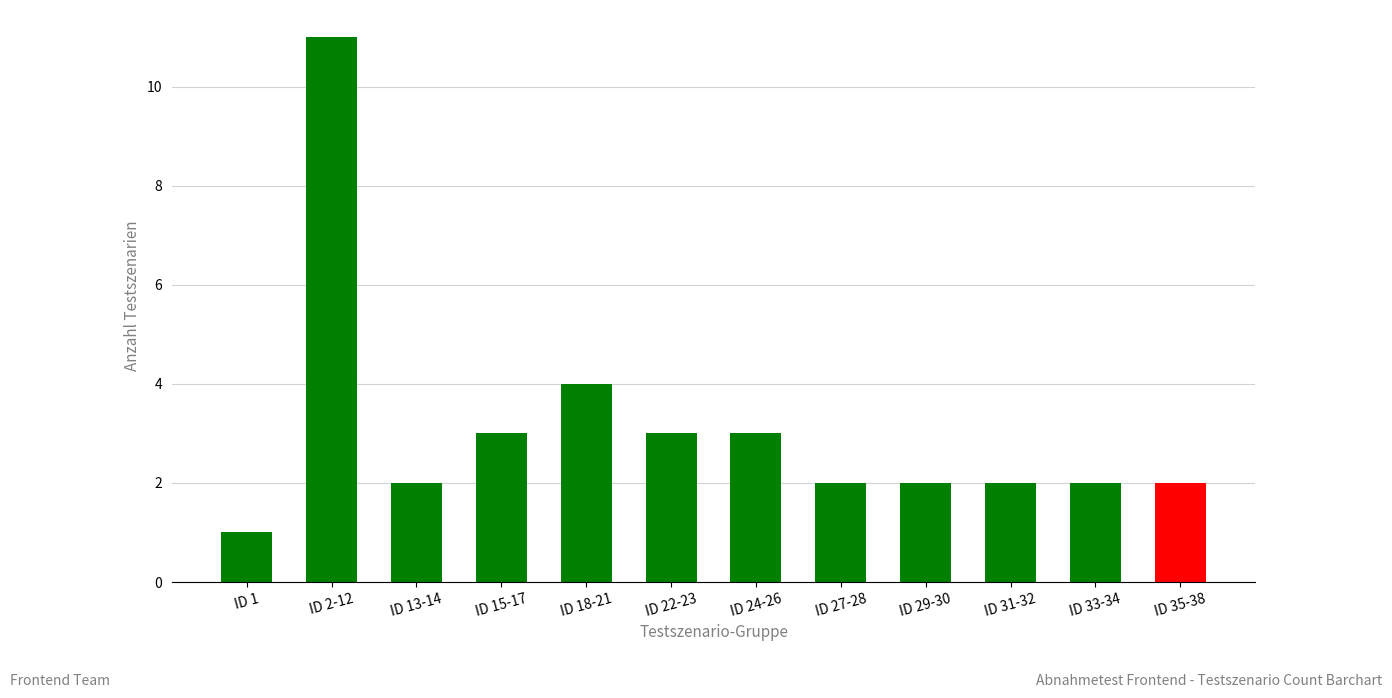

What is the smallest value displayed?

1